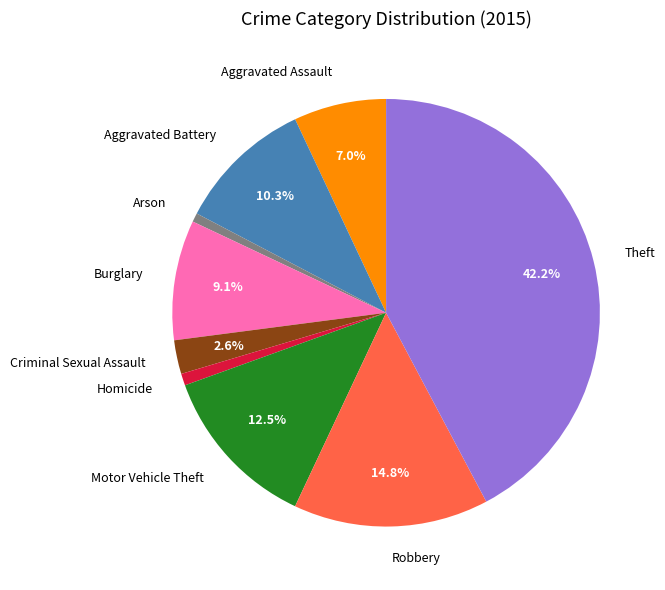

What percentage is the Burglary slice, to the nearest percent?

9%